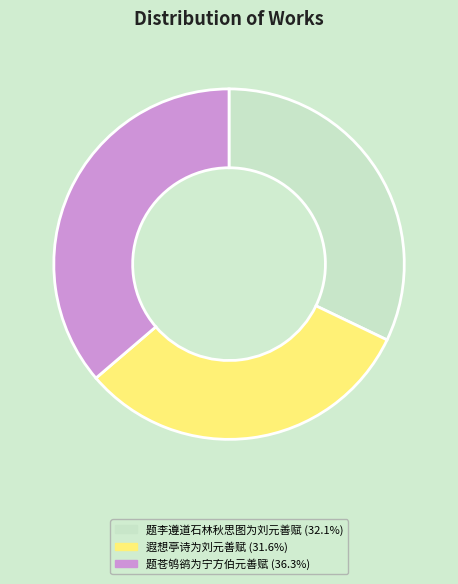

How many segments does this pie chart have?

3